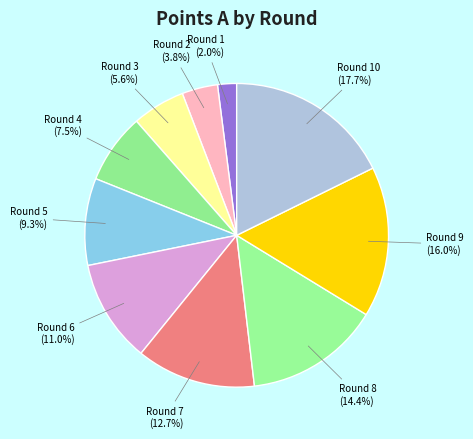

Count the number of slices in the pie.

10